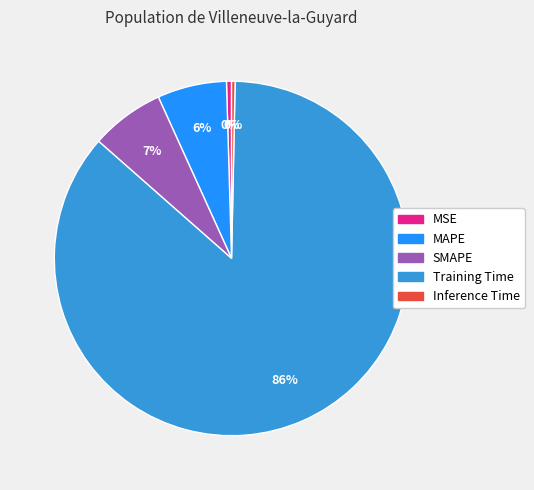

Between Inference Time and SMAPE, which is larger?

SMAPE